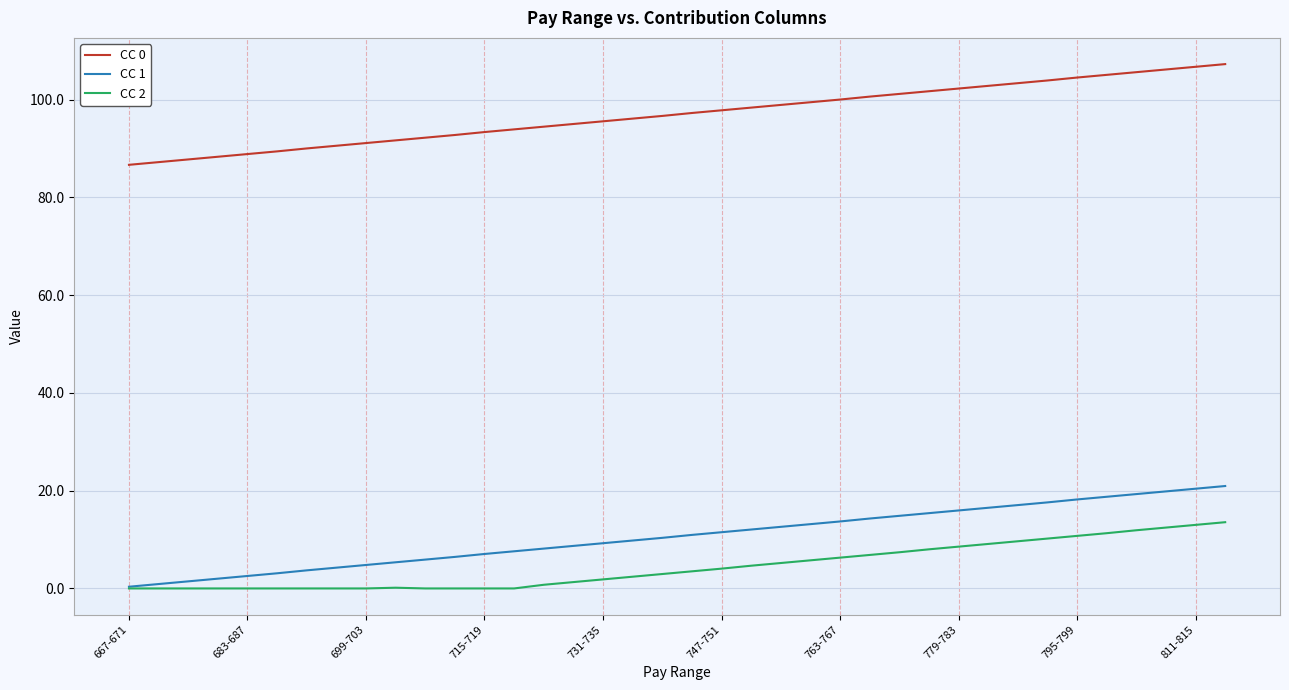

How many lines are shown in the chart?

3